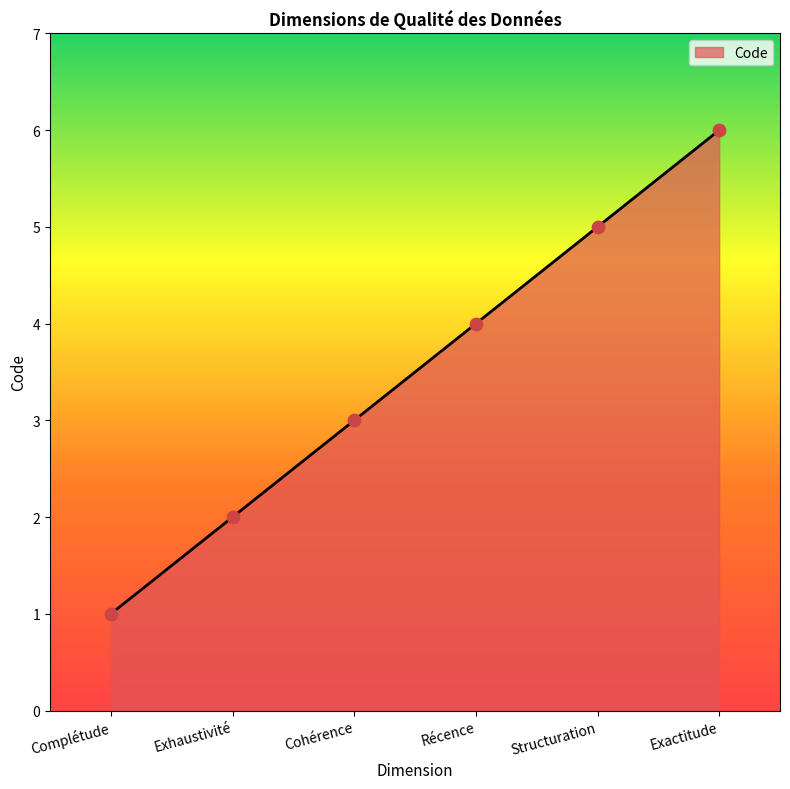

What is the change in value from Complétude to Récence?

+3